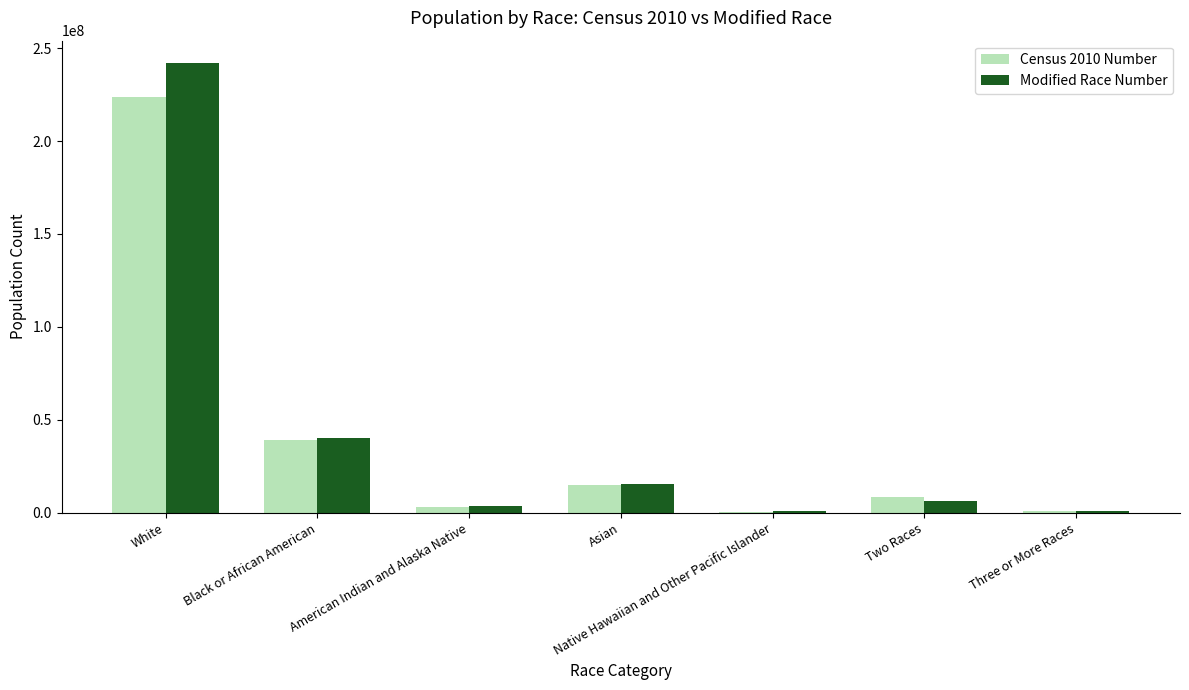

What is the total value across all series at Asian?

29833768